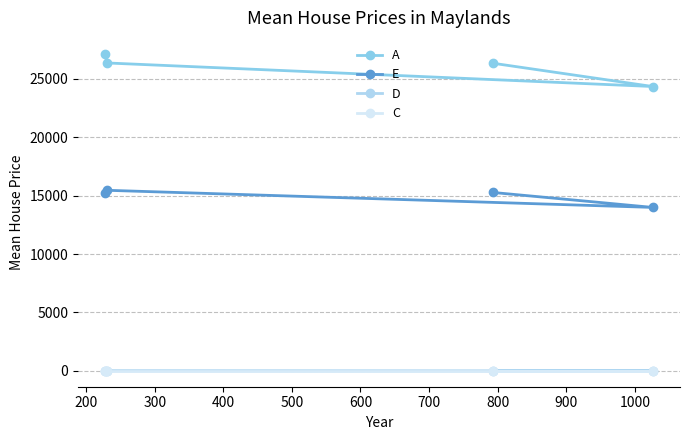

Reading right to left, extract all data points from this chart.

A: 26339.3	24346.5	26363.1	27151.1
E: 15275.6	13995.4	15461.0	15192.8
D: 0.0	0.0	17.0	11.0
C: 0.0	0.0	0.0	0.0